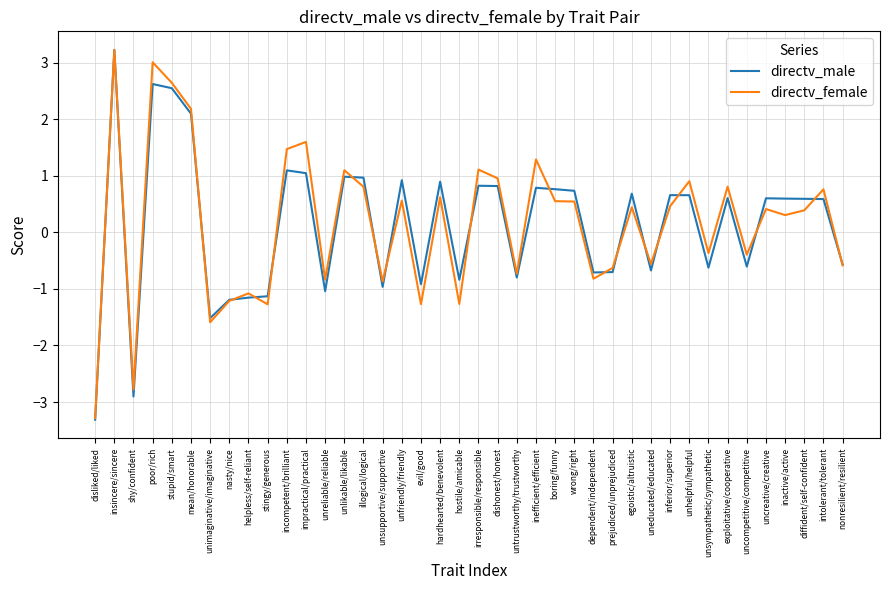

Which series changed the most between unreliable/reliable and uneducated/educated?

directv_male